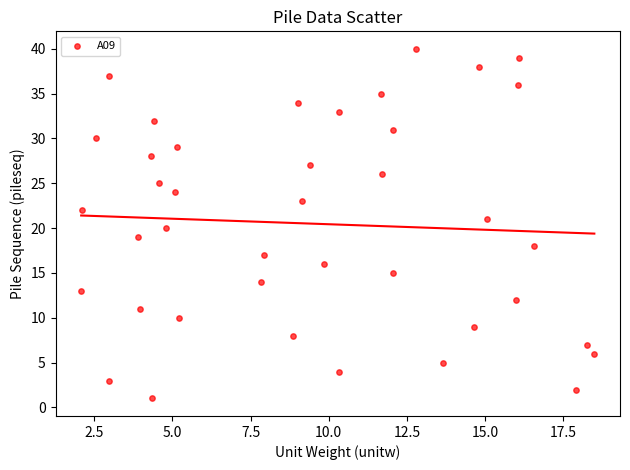

What is the range of Y values (max minus min)?

39